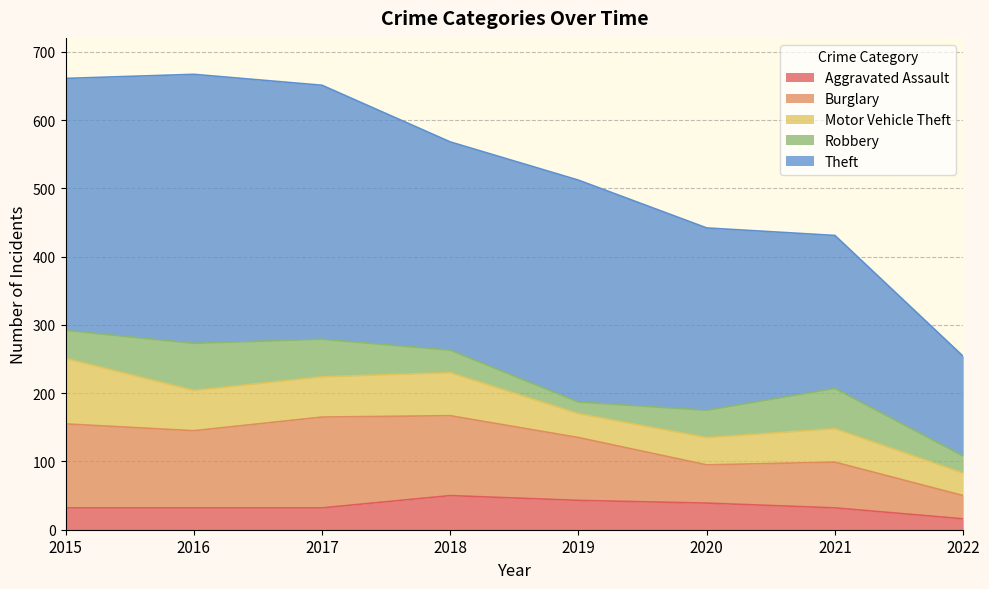

Read the Aggravated Assault value at 2020, to the nearest 5.

40